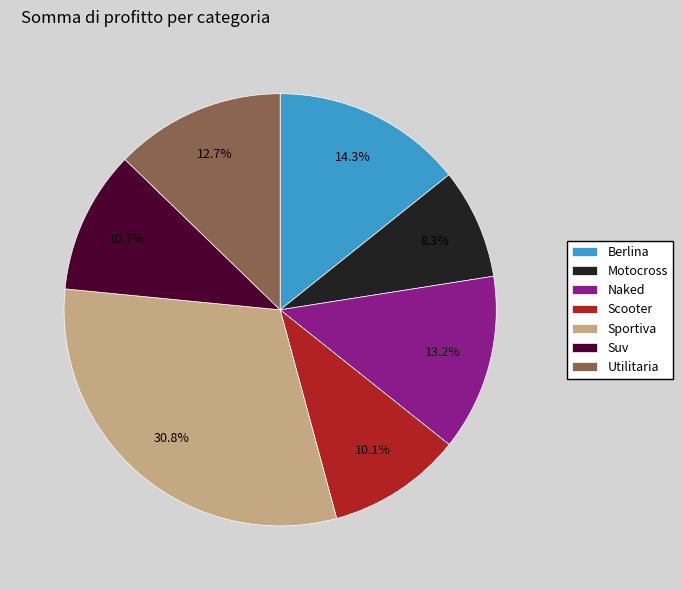

Is there any slice that represents more than half of the pie?

No